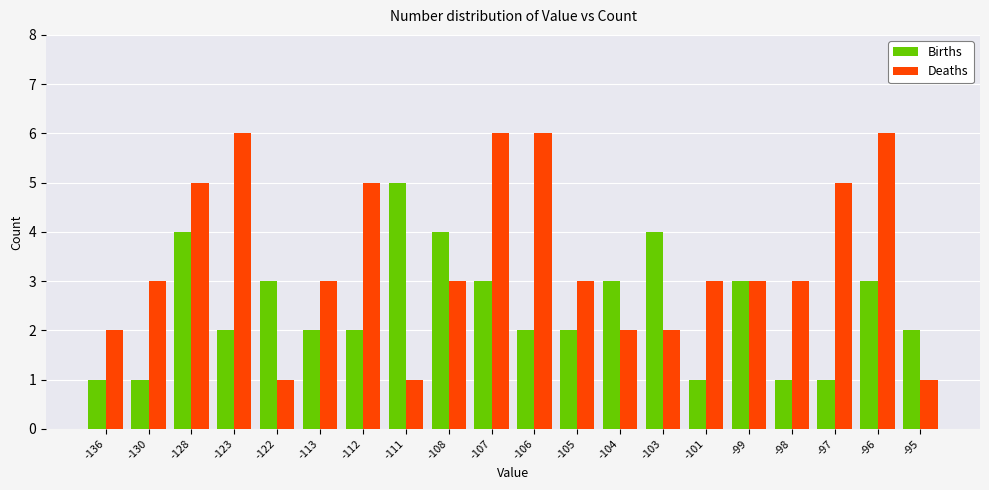

Count the number of categories in the chart.

20